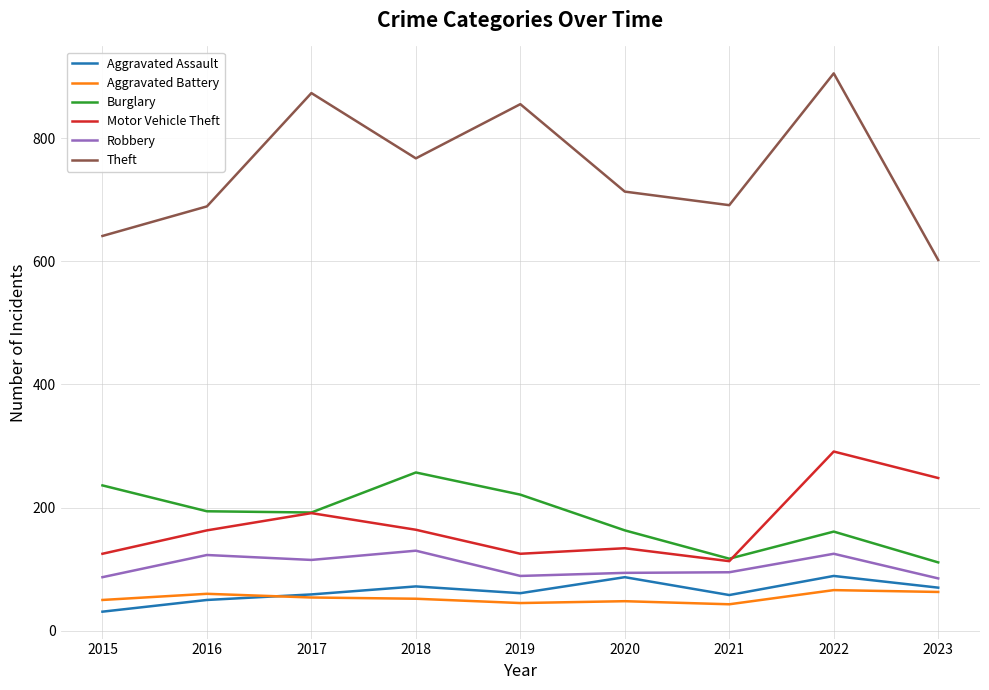

Which series has the largest range (max minus min)?

Theft